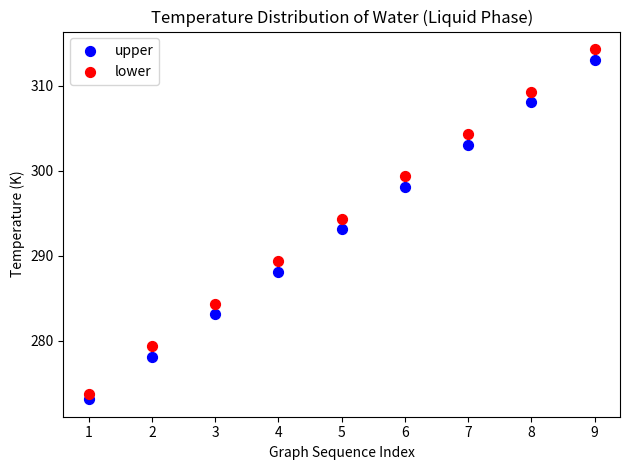

What is the X range (max minus min) for the scatter plot?

8.0